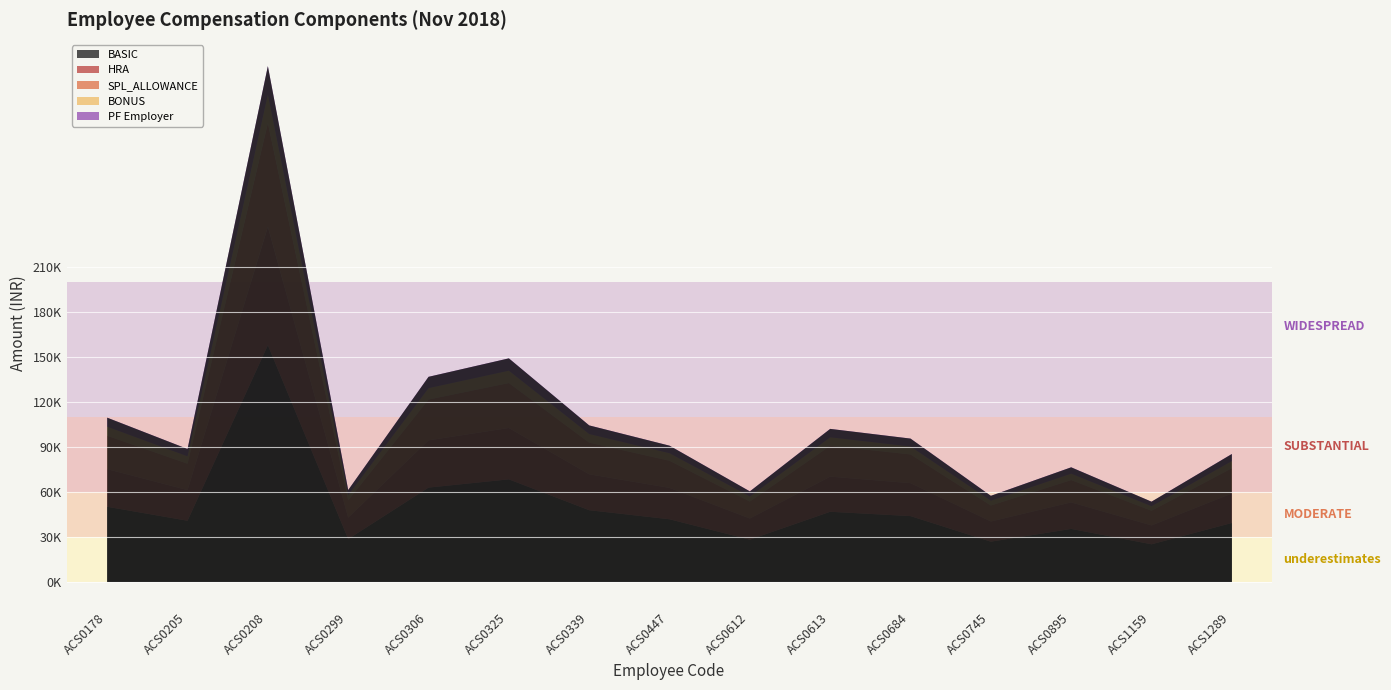

Is the value of BONUS at ACS0895 greater than the value of HRA at ACS0745?

No